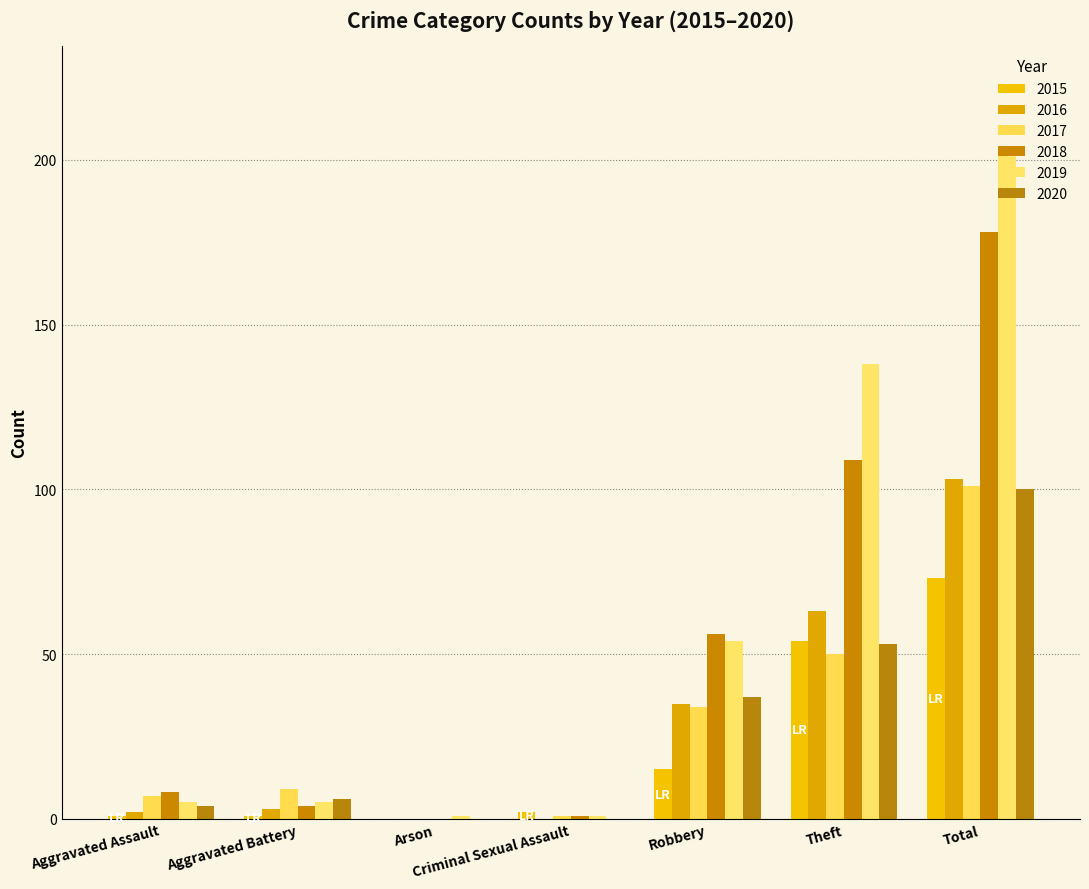

Which category has the highest value across all series?

Total